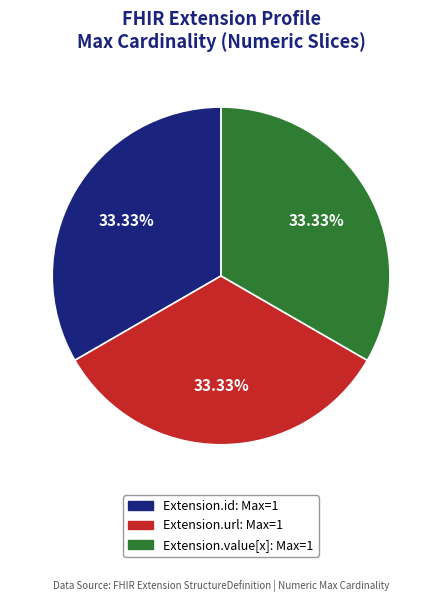

Does any single category account for the majority?

No